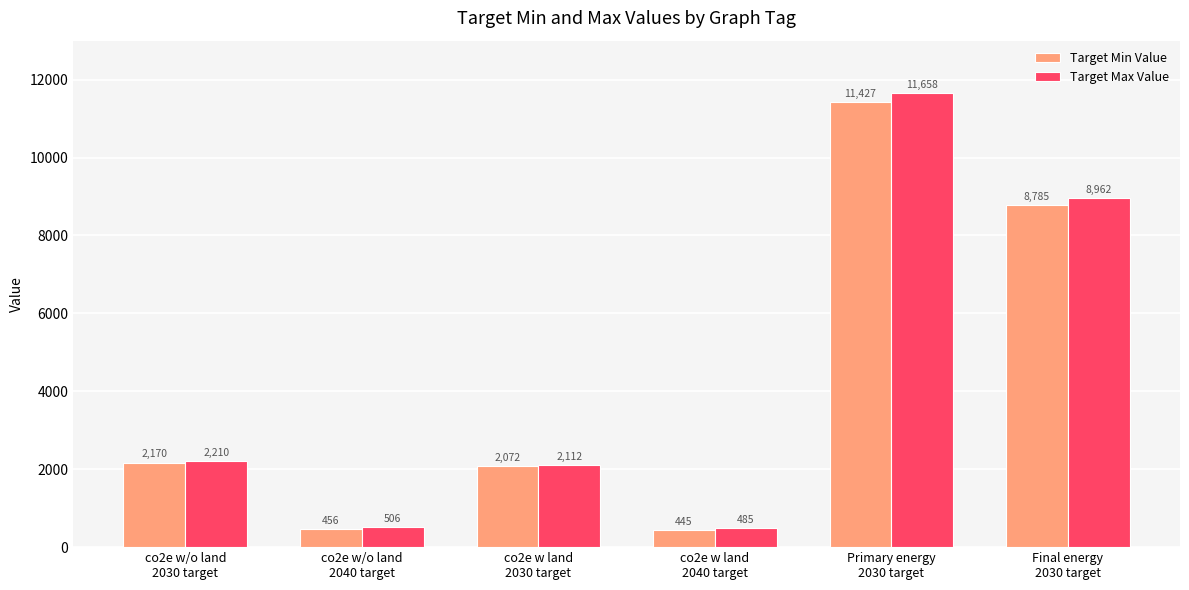

Is it true that Target Min Value equals 2170.0 at co2e w/o land
2030 target?

True